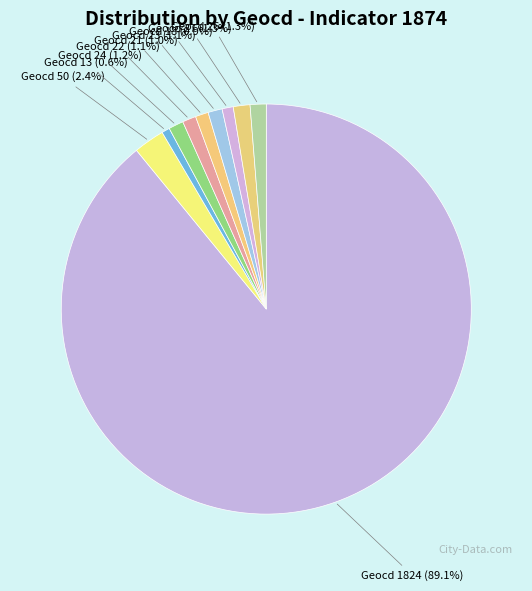

Is there a majority slice in this chart?

Yes